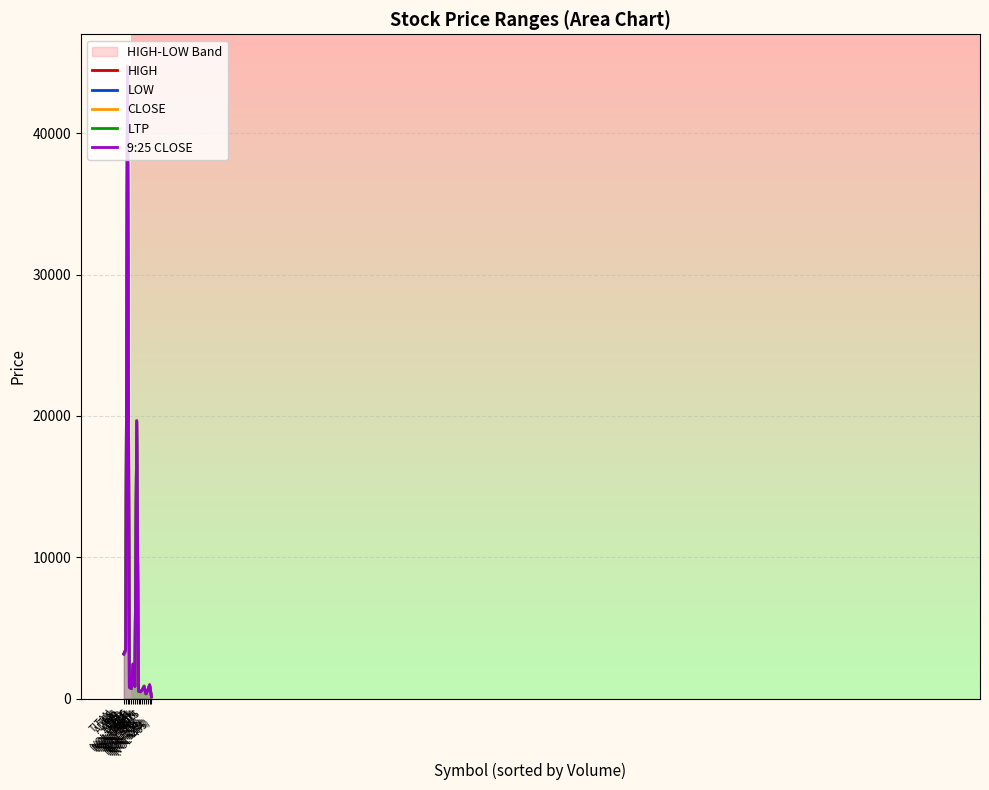

Which series has the largest total across all categories?

HIGH